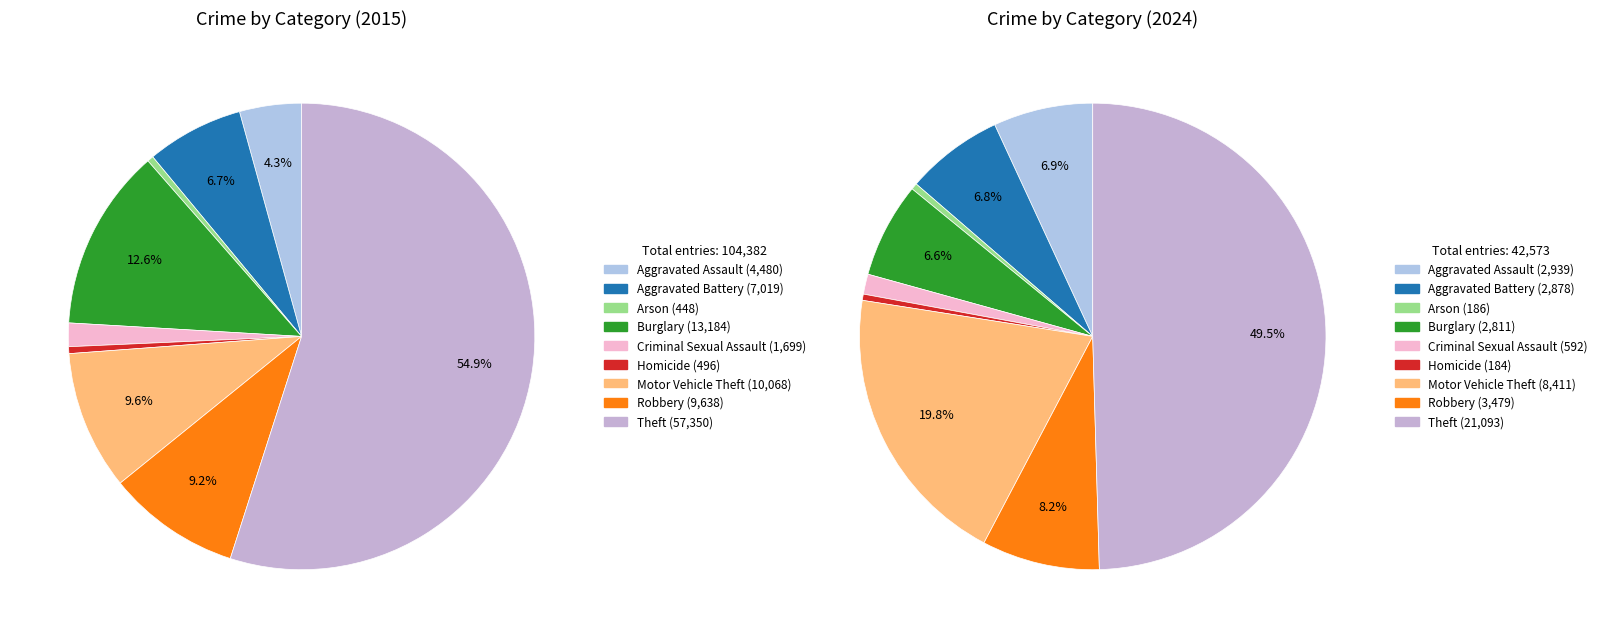

Rank the categories by values_2024 value from highest to lowest.

Theft, Motor Vehicle Theft, Robbery, Aggravated Assault, Aggravated Battery, Burglary, Criminal Sexual Assault, Arson, Homicide